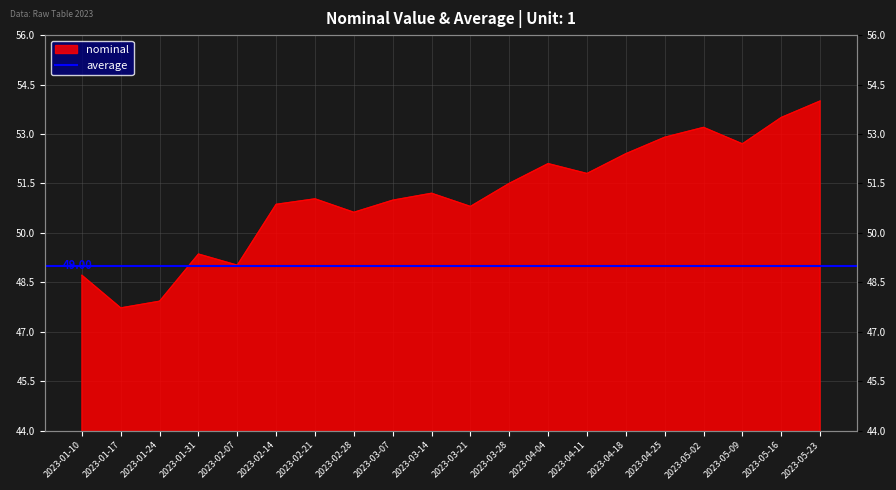

At which label does the data first exceed 51?

2023-02-21